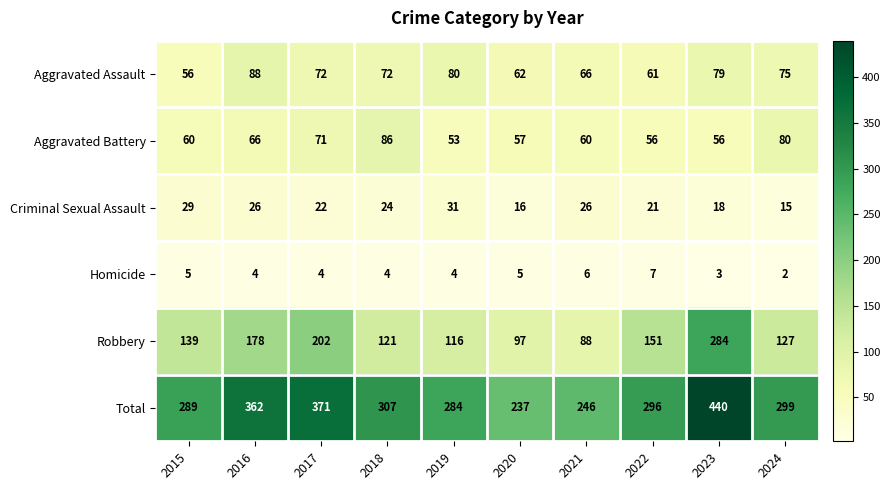

What is the sum of the Criminal Sexual Assault values at 2023 and 2018?

42